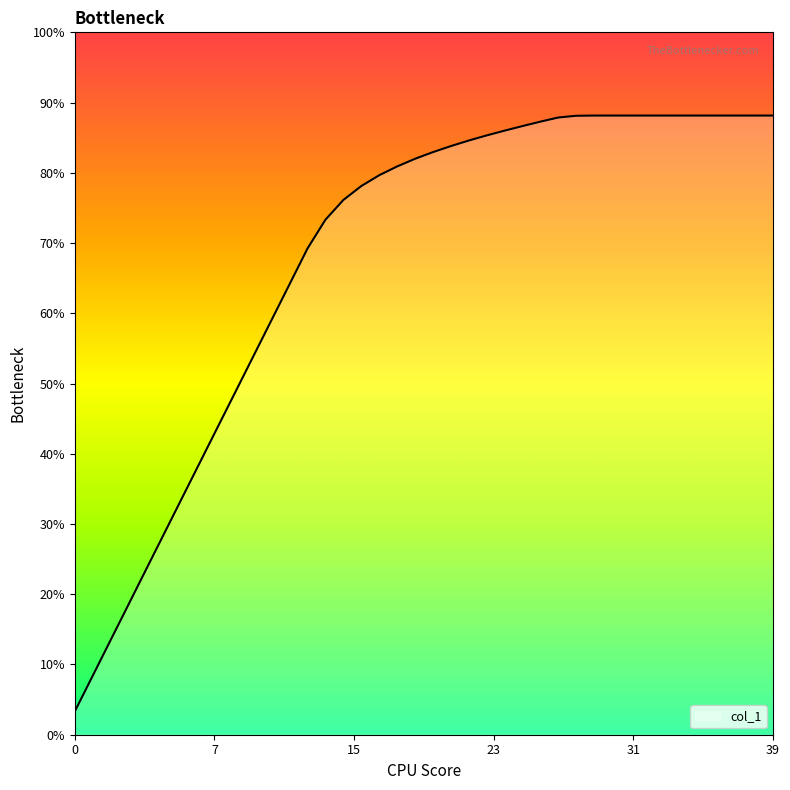

Does the chart have visible grid lines?

No